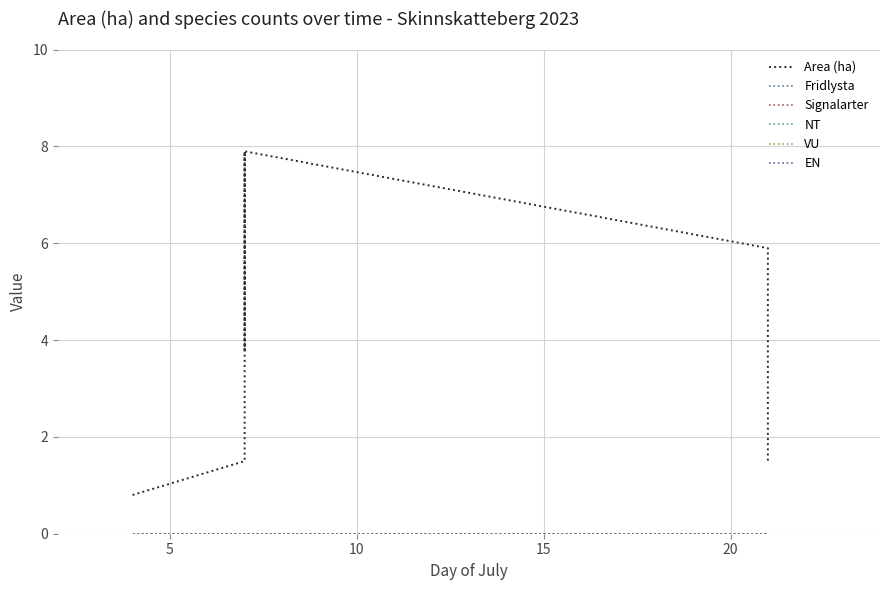

Which series has the largest range (max minus min)?

Area (ha)